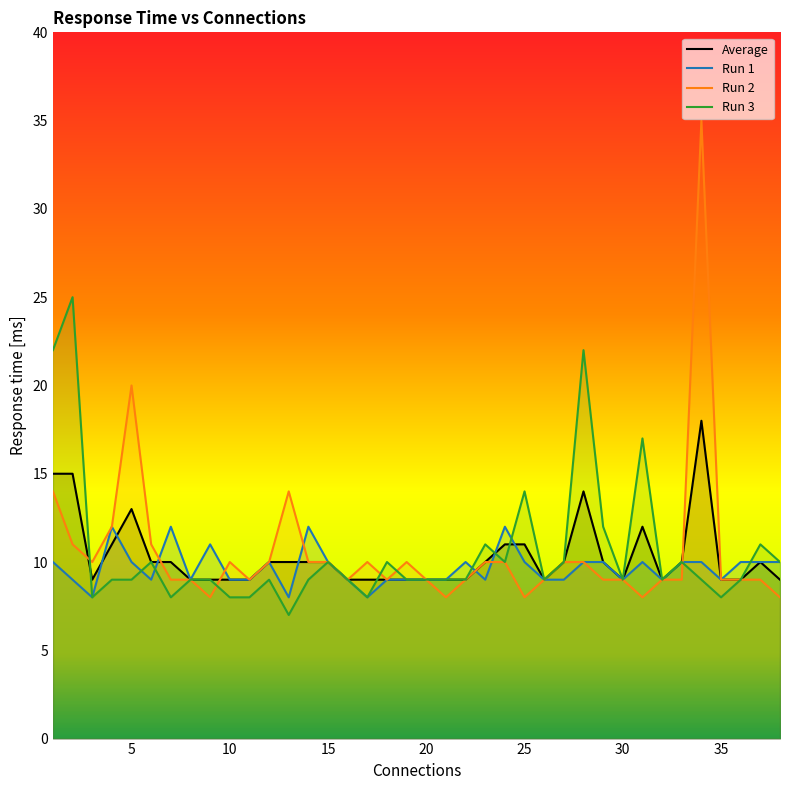

The value of Average at 30 is 6. True or false?

False